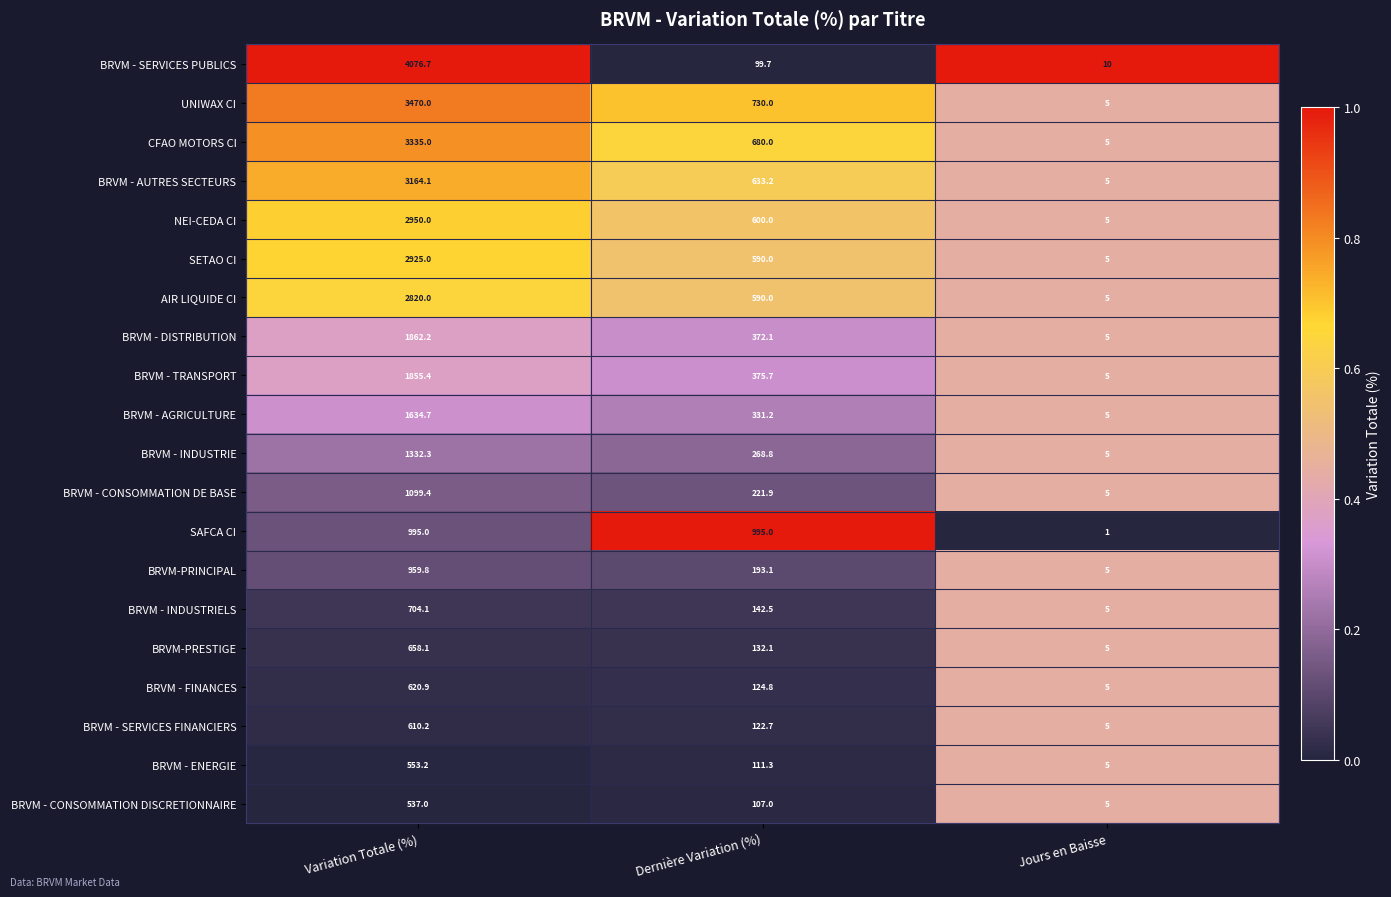

At which label is BRVM - CONSOMMATION DE BASE closest to 552?

Dernière Variation (%)